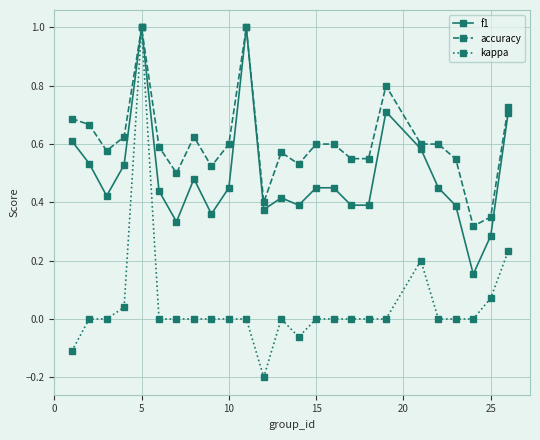

True or false: kappa has more than 1 points higher than both neighbors.

True